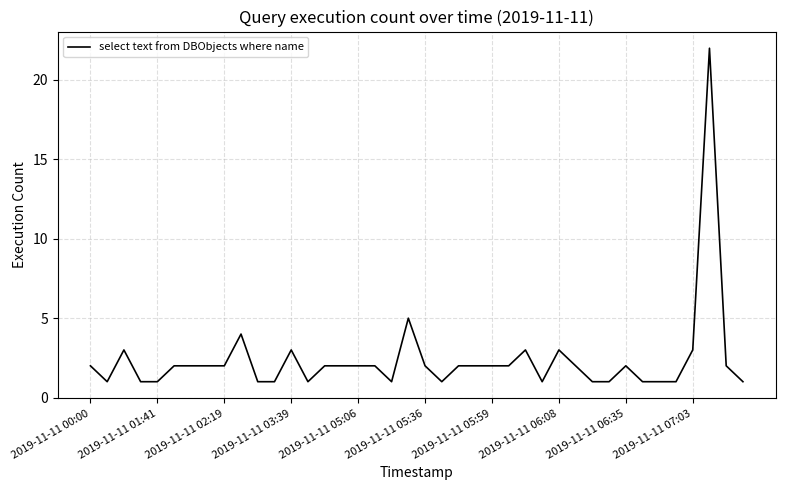

What is the maximum value shown in the chart?

22